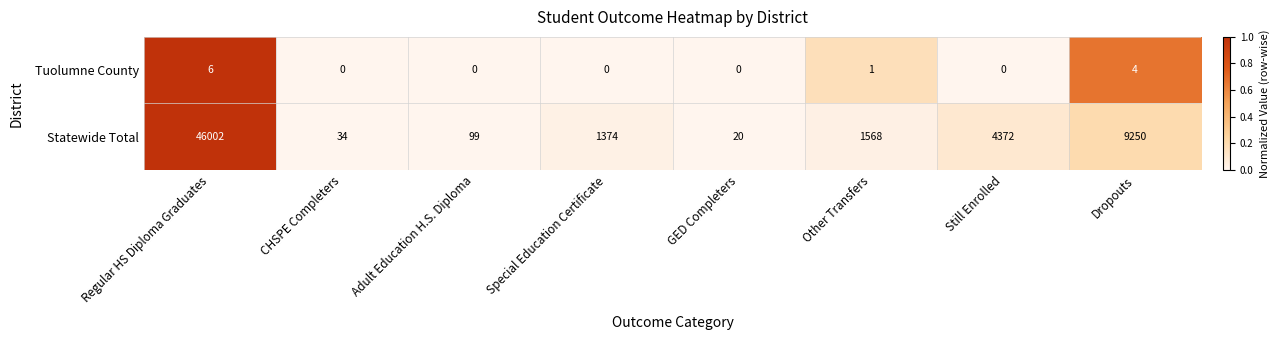

Reading left to right, what are all the values shown in this chart?

Tuolumne County: 6	0	0	0	0	1	0	4
Statewide Total: 46002	34	99	1374	20	1568	4372	9250